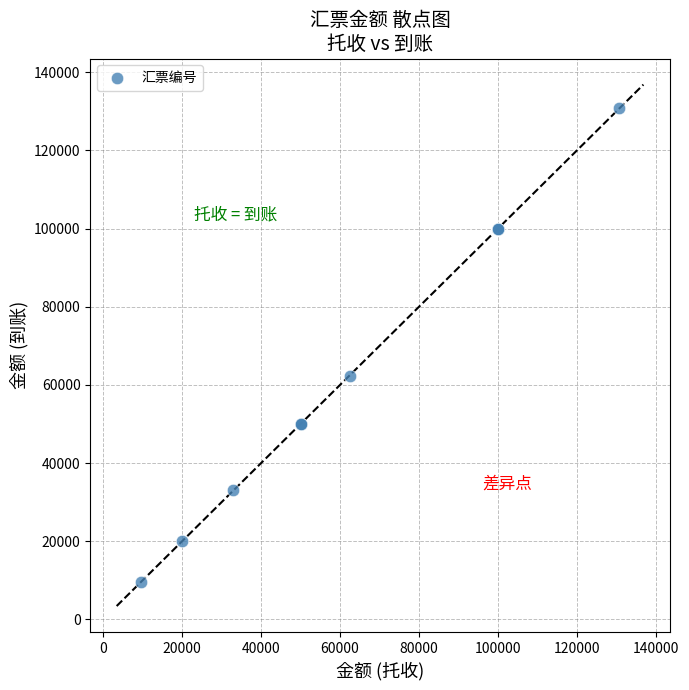

What Y value in the scatter plot is closest to 70133?

62400.0